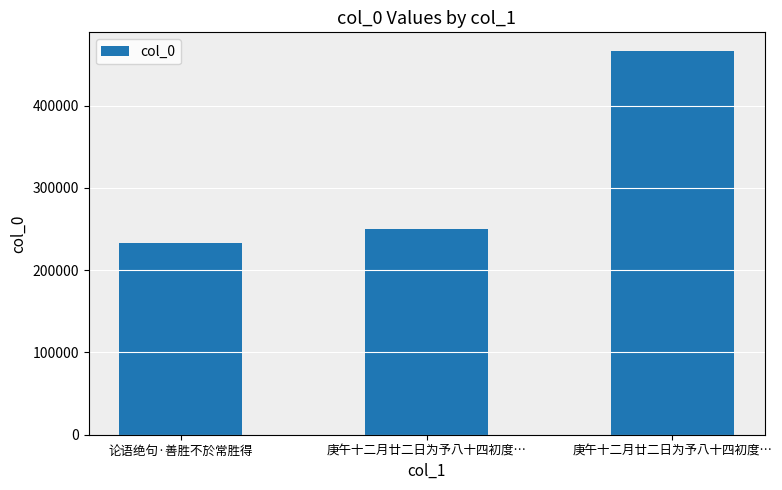

How many series are shown in this chart?

1